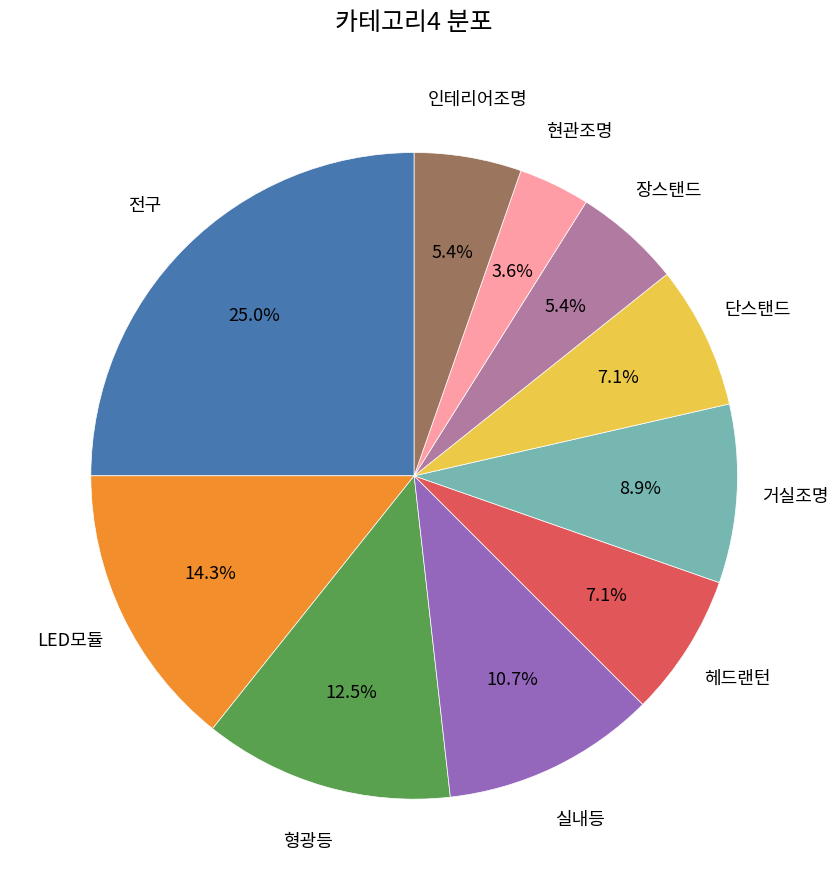

Approximately how many times larger is the value at 인테리어조명 compared to 실내등?

0.5